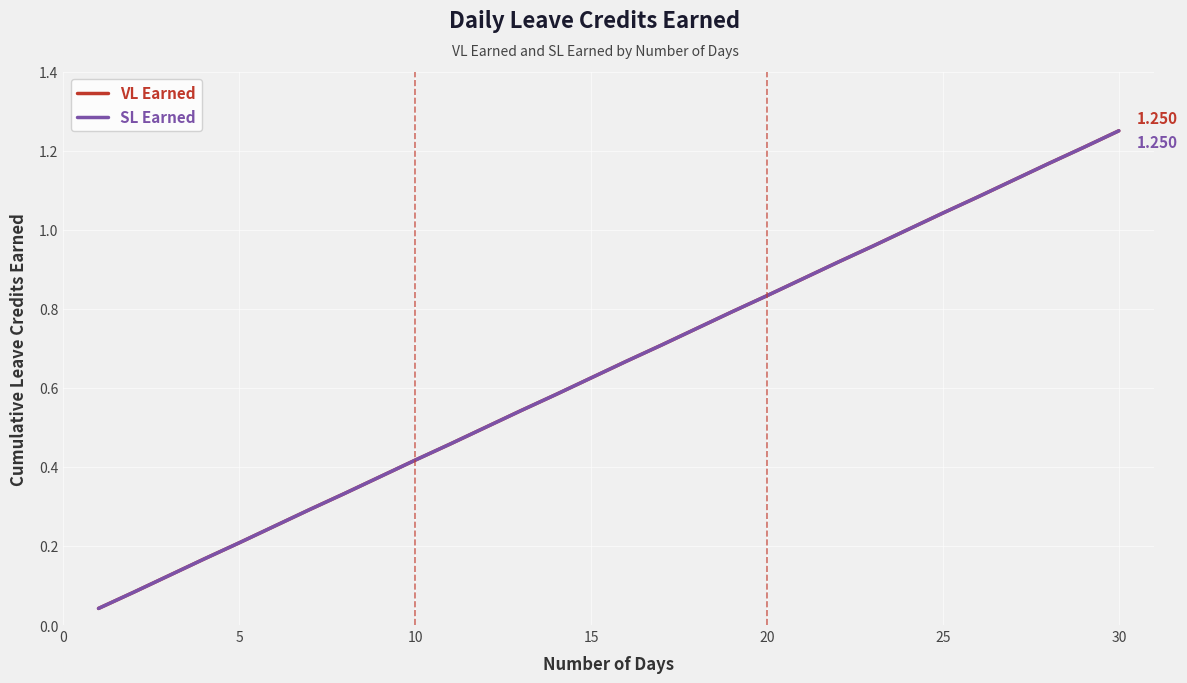

At how many categories does at least one series exceed 1?

6